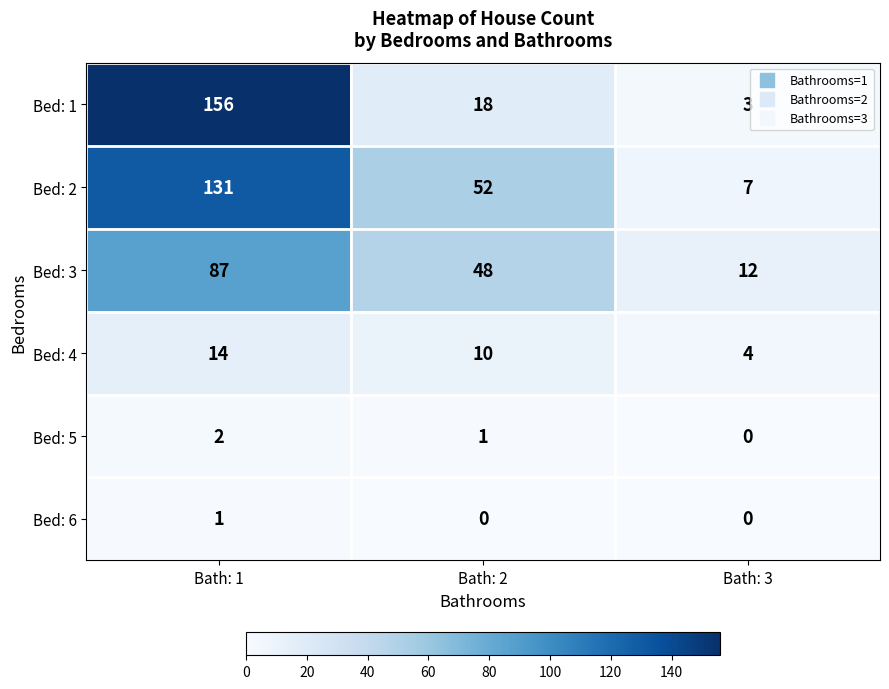

What is the difference between the Bed: 1 values at Bath: 1 and Bath: 2?

138